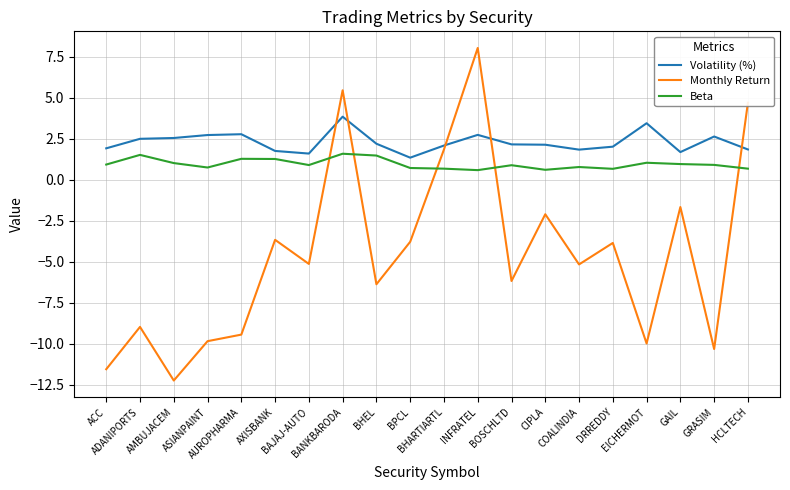

What is the sum of all Volatility (%) values?

45.9